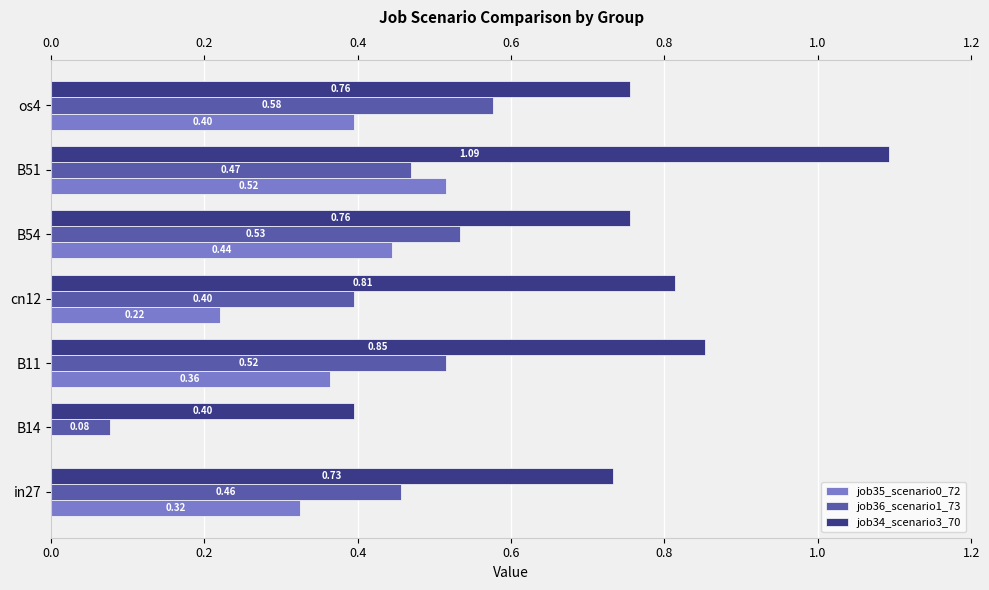

Read the job35_scenario0_72 value at B11.

0.4